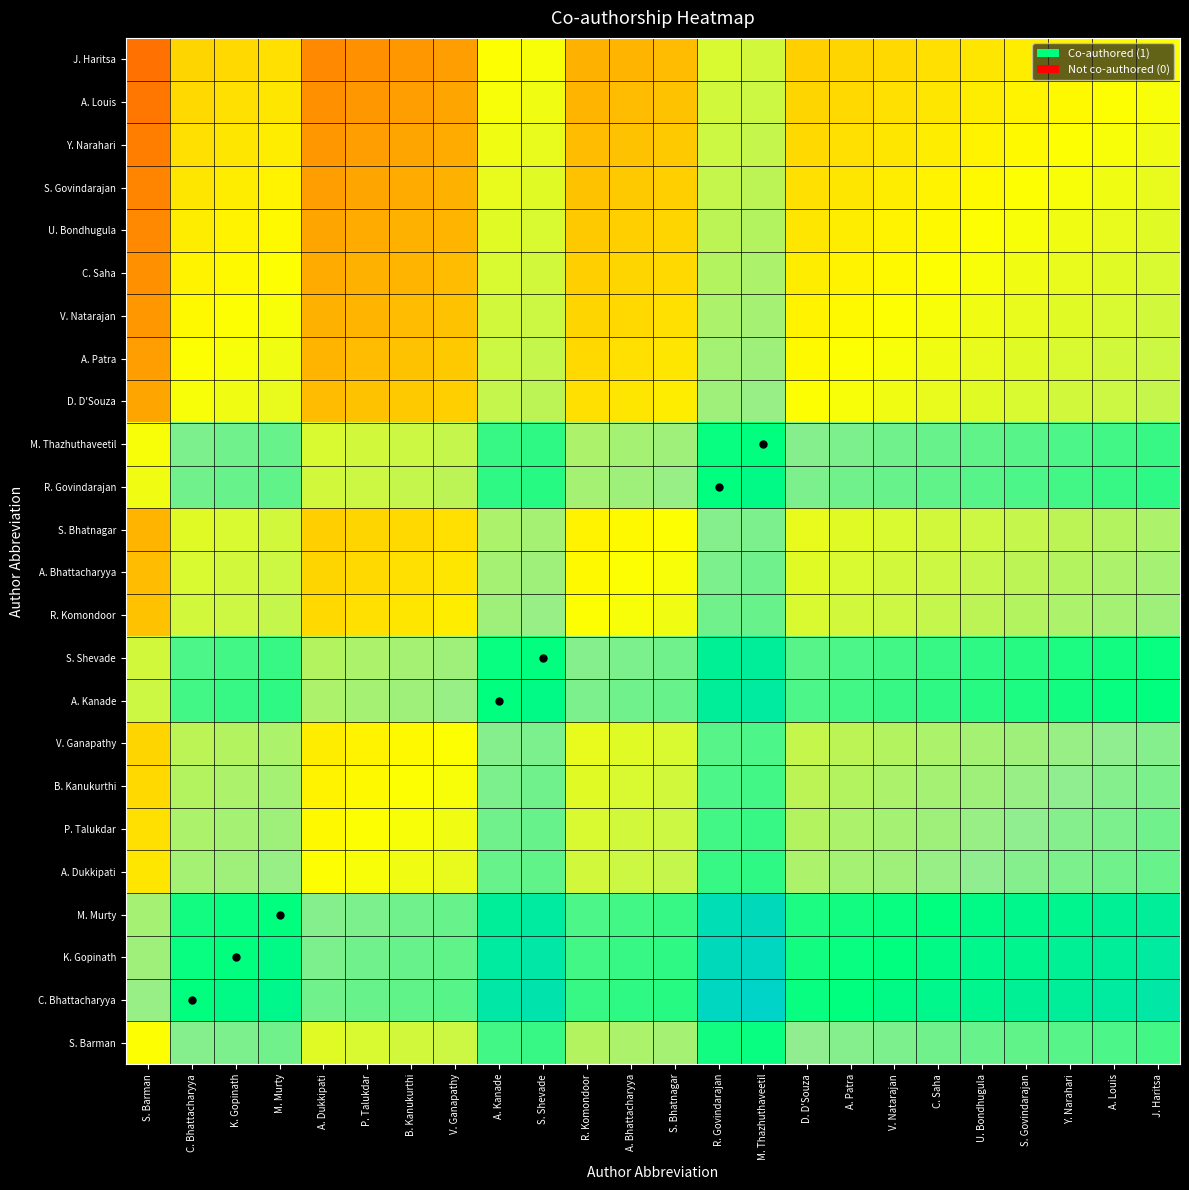

Between S. Barman and A. Louis, which is larger?

A. Louis